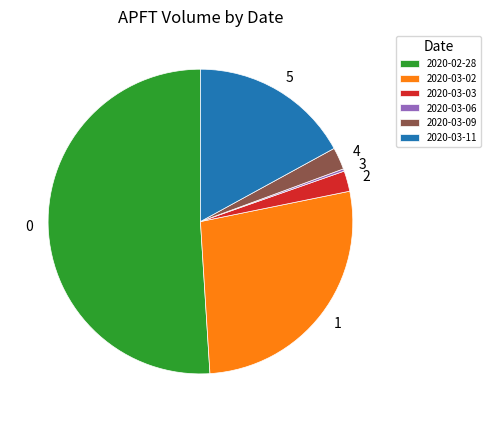

Does any single category account for the majority?

Yes